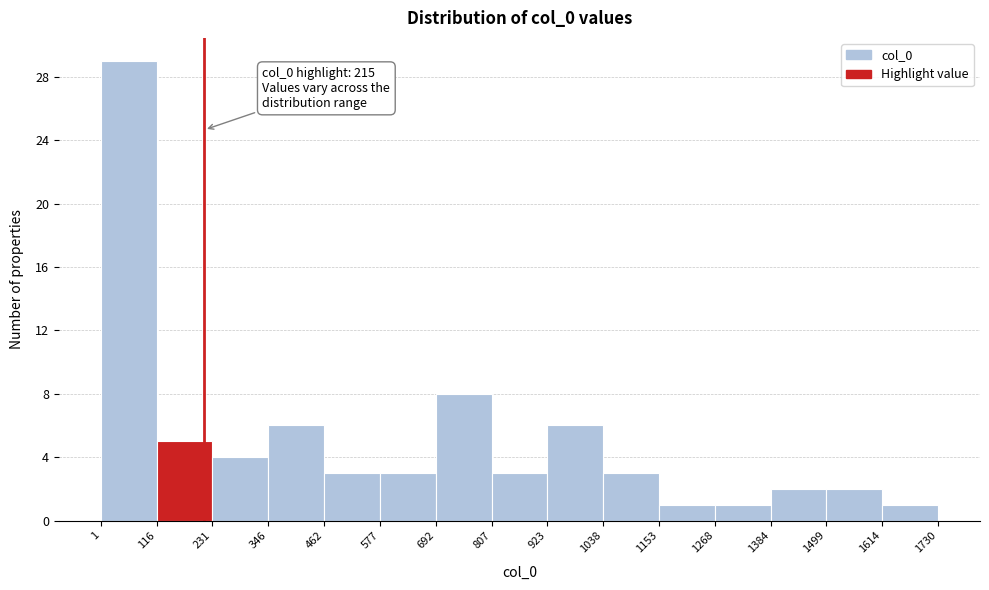

Over which range of the x-axis is the bar tallest?

1 to 116